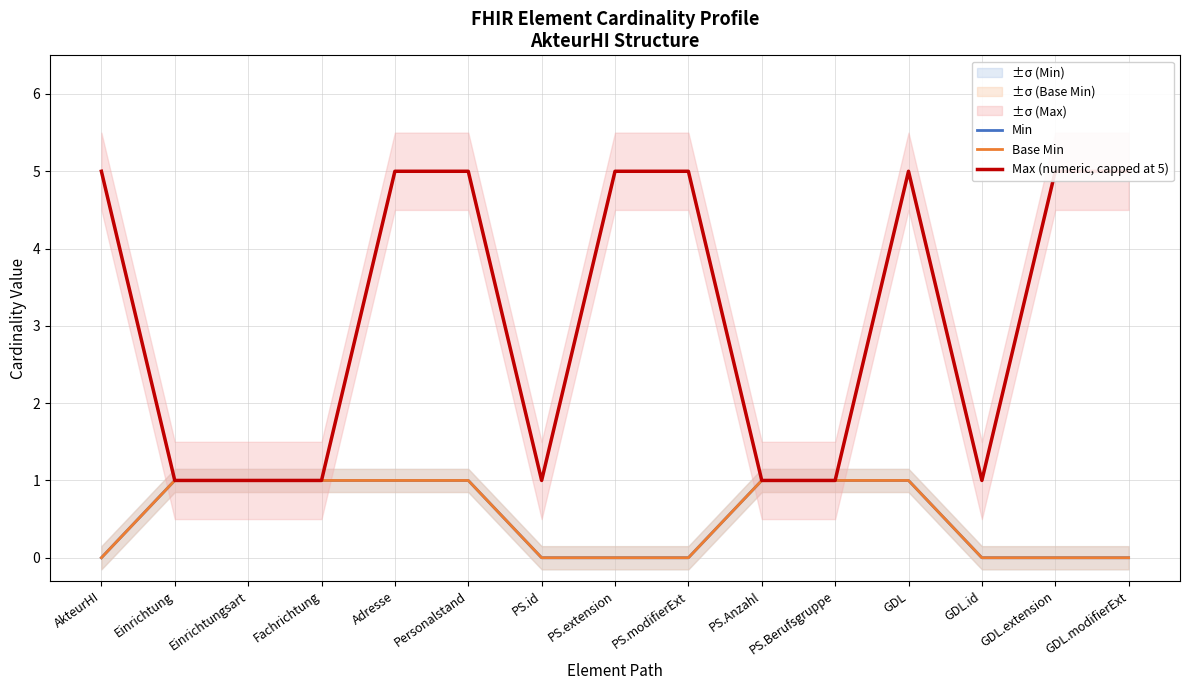

Is it true that Max (numeric, capped at 5) equals 7 at GDL?

False